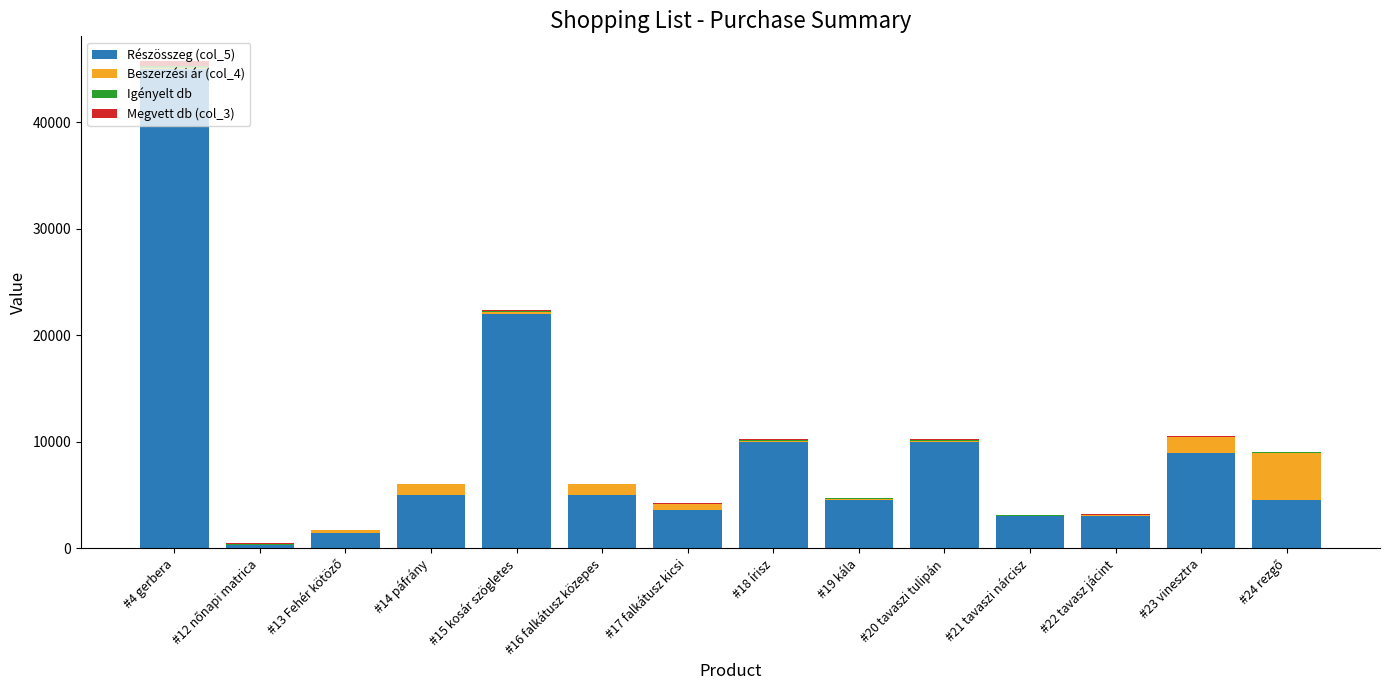

Are the bars grouped side by side (vs. stacked)?

No